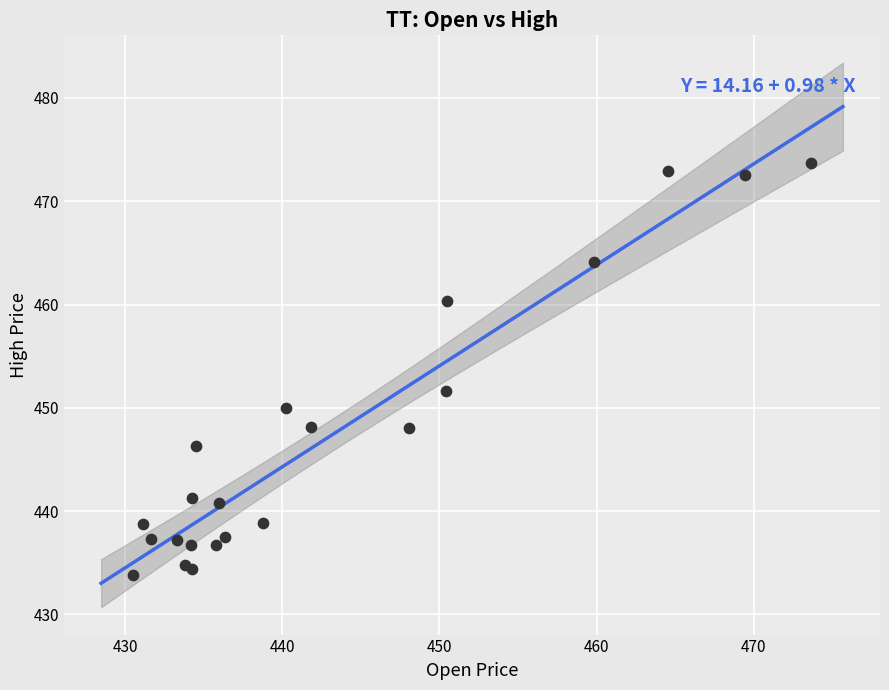

What Y value in the scatter plot is closest to 453?

451.6